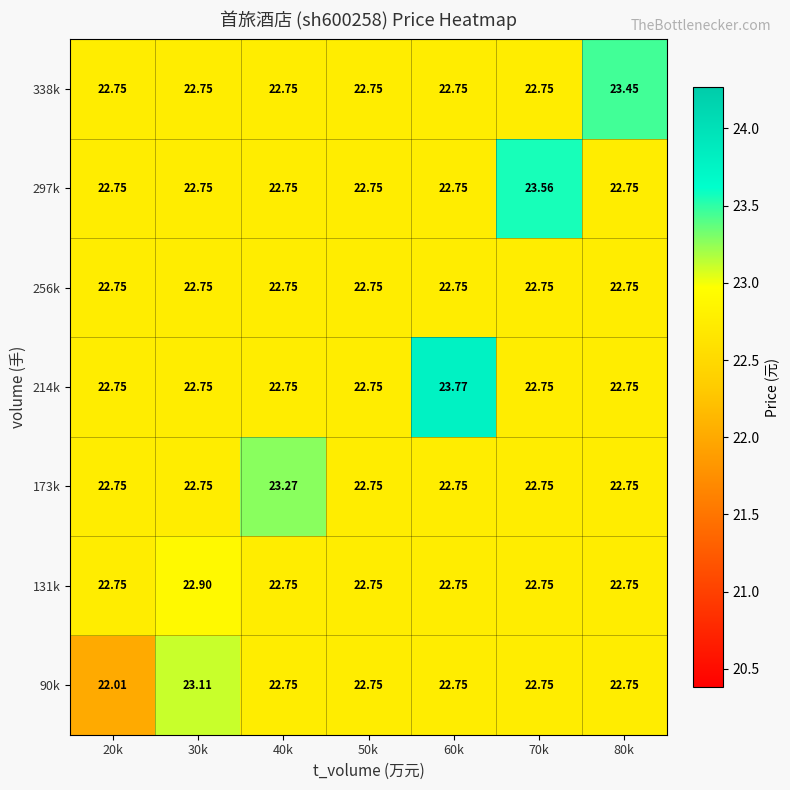

Is the value of 131k at 30k greater than the value of 256k at 40k?

Yes